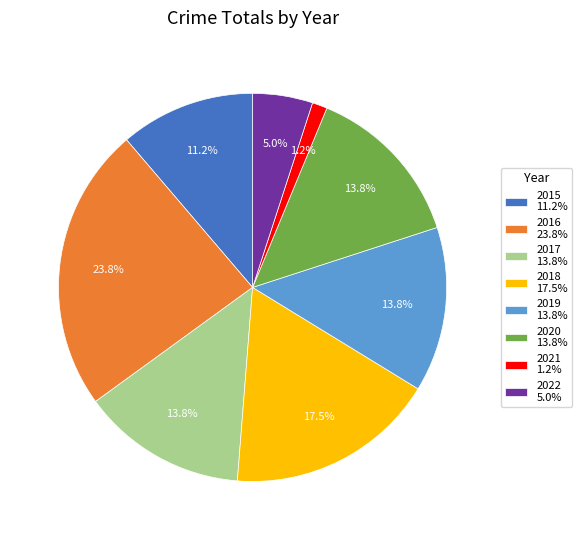

The 2018 slice represents 12% of the pie. True or false?

False